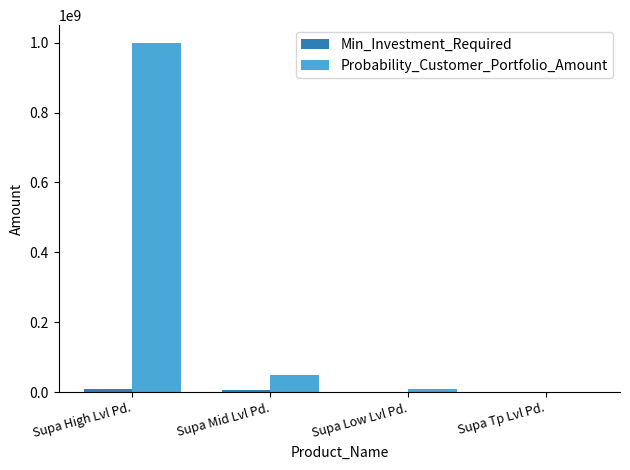

What is the approximate value of Probability_Customer_Portfolio_Amount at Supa Tp Lvl Pd.?

100000